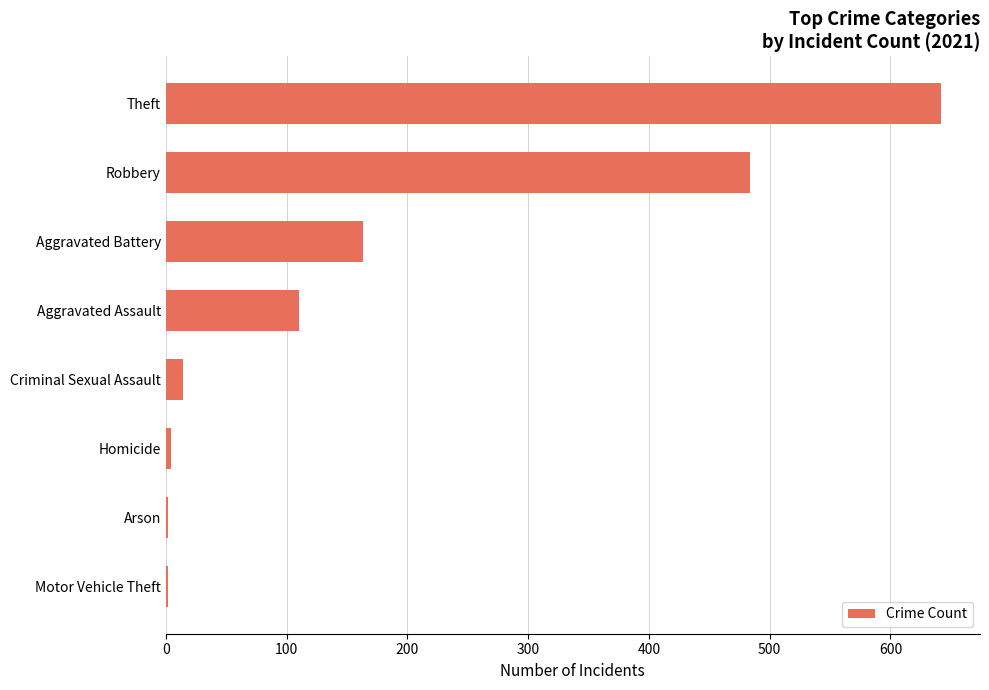

What is the maximum value shown in the chart?

642